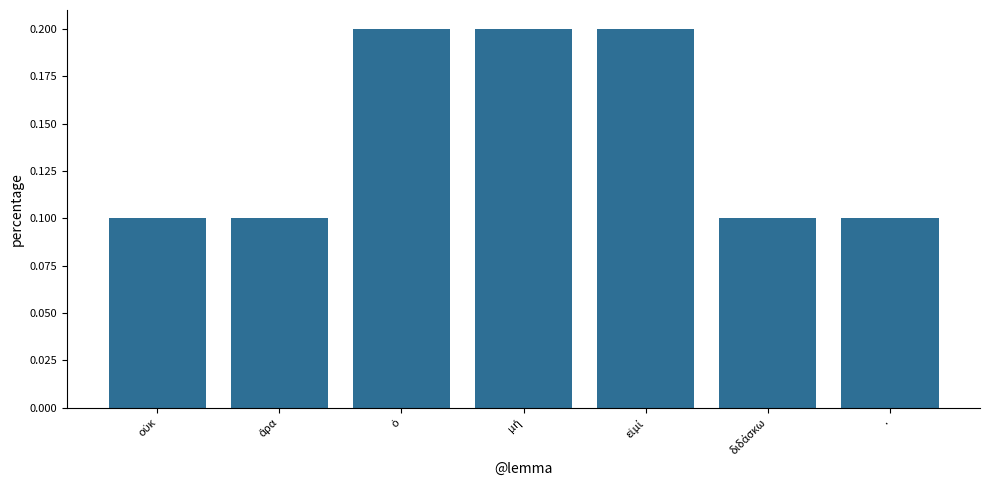

What is the average value?

0.1